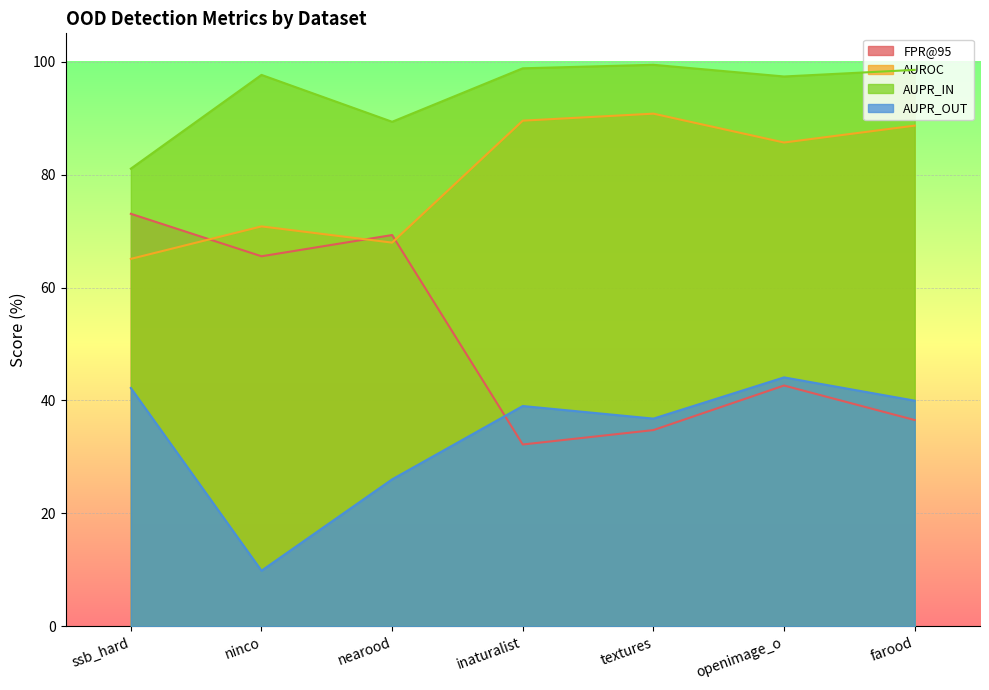

How many values in the FPR@95 series exceed 42?

4